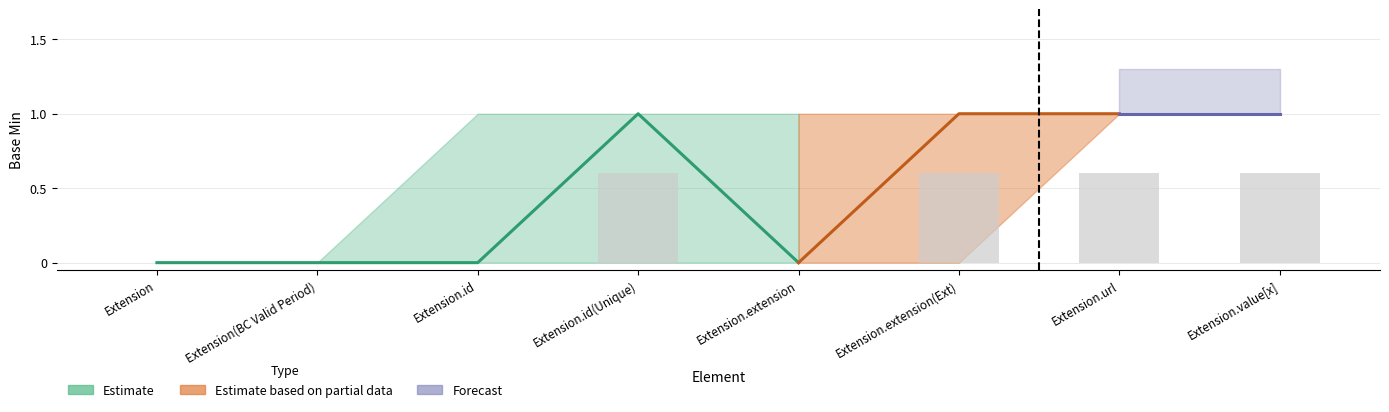

What is the label of the 6th bar from the right?

Extension.id